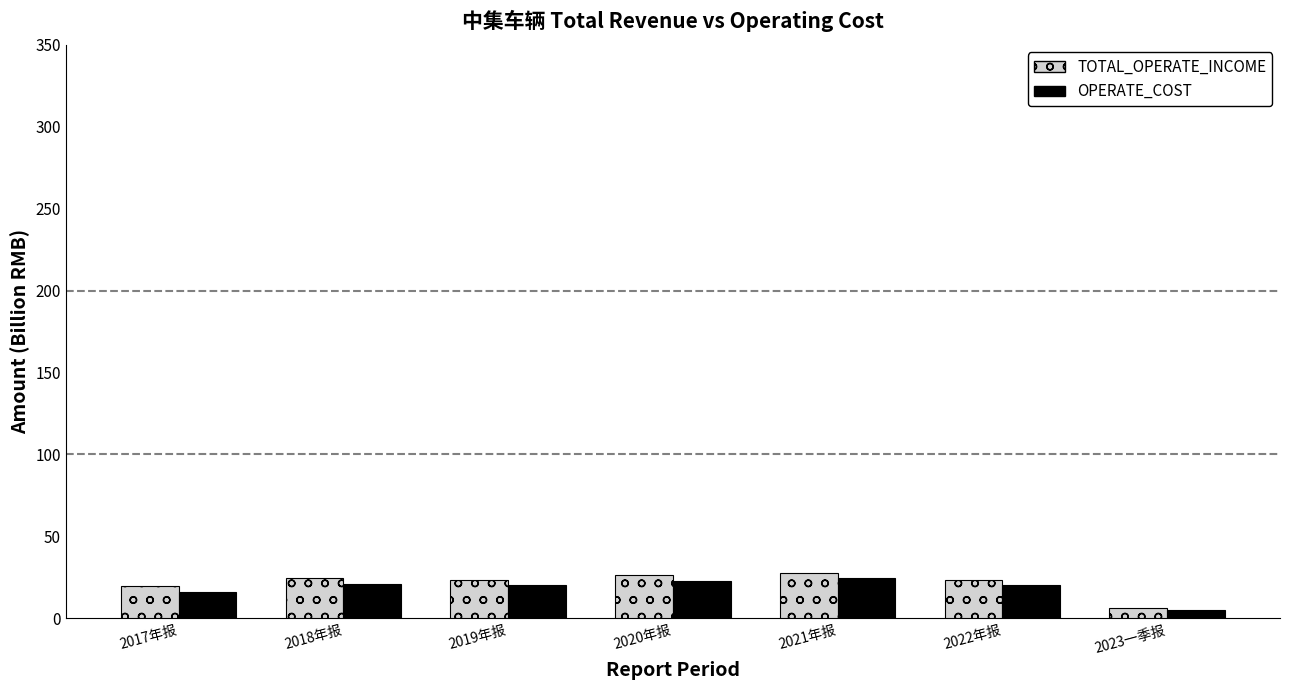

The value of OPERATE_COST at 2022年报 is 20.5. True or false?

True